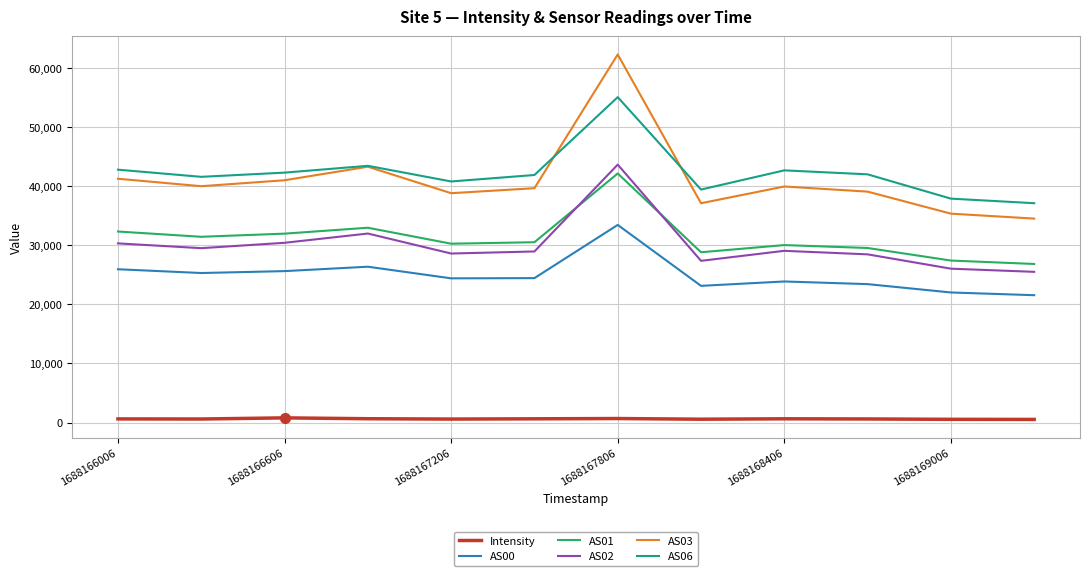

True or false: AS06 and AS01 cross at least once.

False